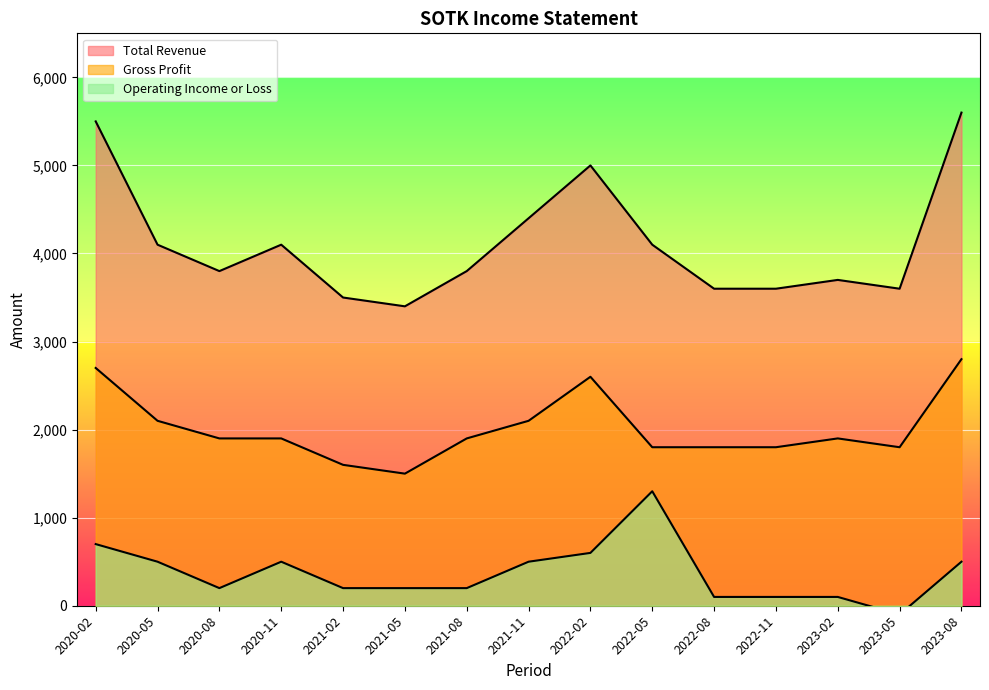

Rank the categories by Total Revenue value from highest to lowest.

2023-08, 2020-02, 2022-02, 2021-11, 2020-05, 2020-11, 2022-05, 2020-08, 2021-08, 2023-02, 2022-08, 2022-11, 2023-05, 2021-02, 2021-05